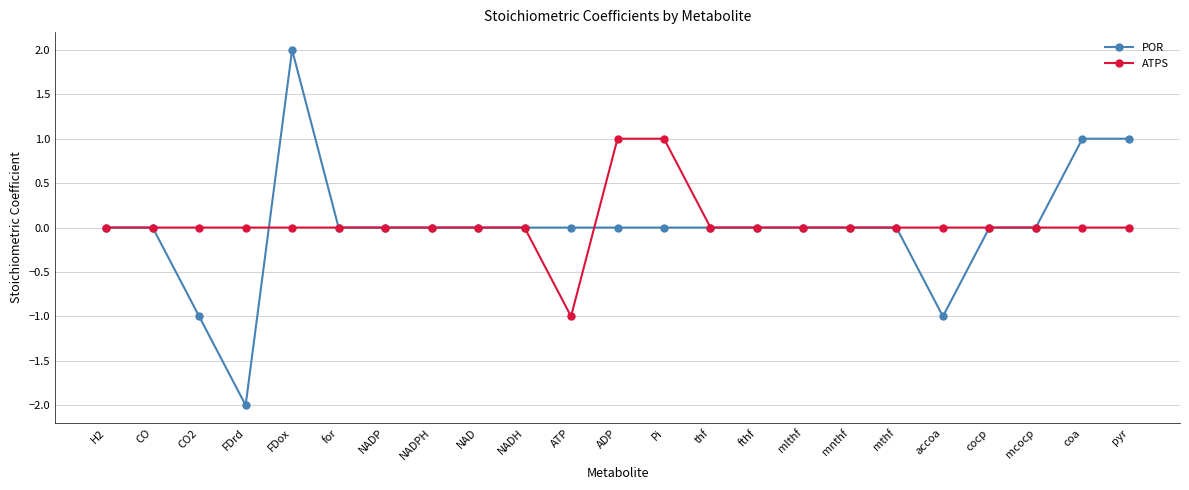

Which series has the largest range (max minus min)?

POR